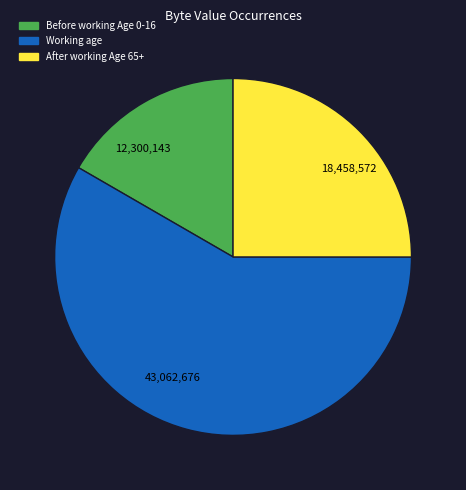

Which has a higher value, 18,458,572 or 43,062,676?

43,062,676